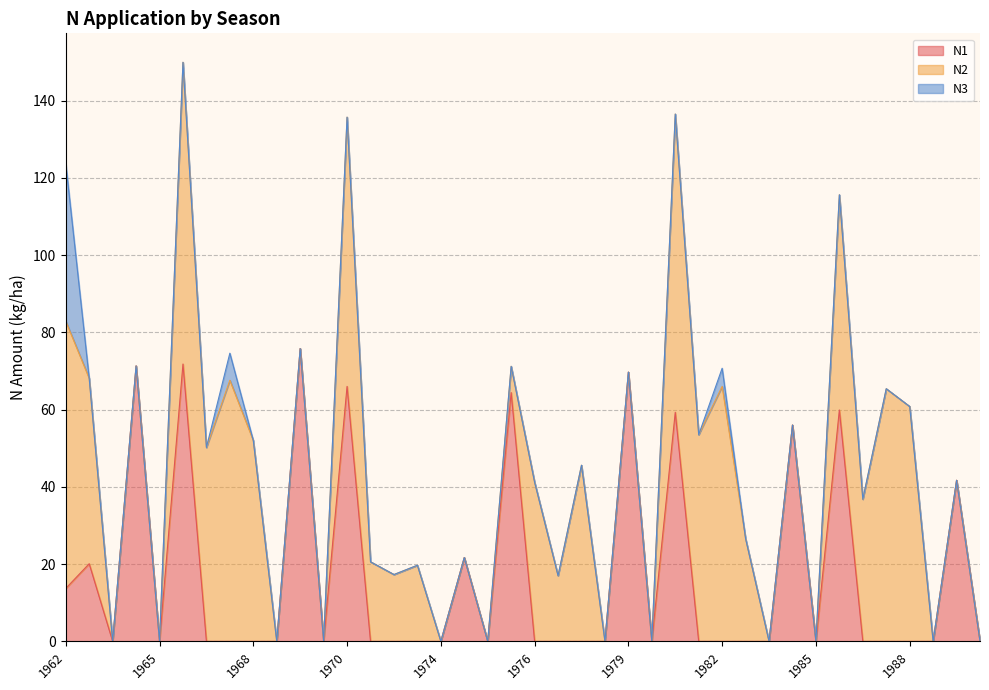

Which series has the largest range (max minus min)?

N2